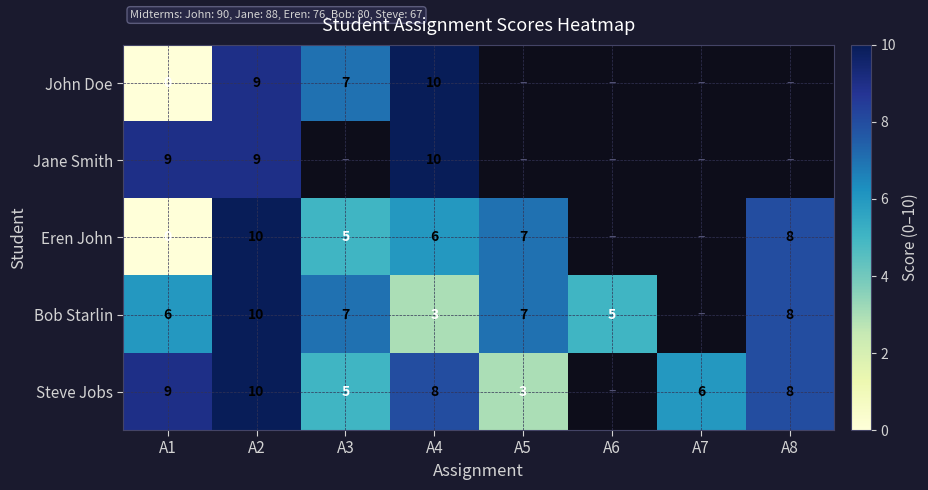

What is the difference between the highest and lowest values at A1?

9